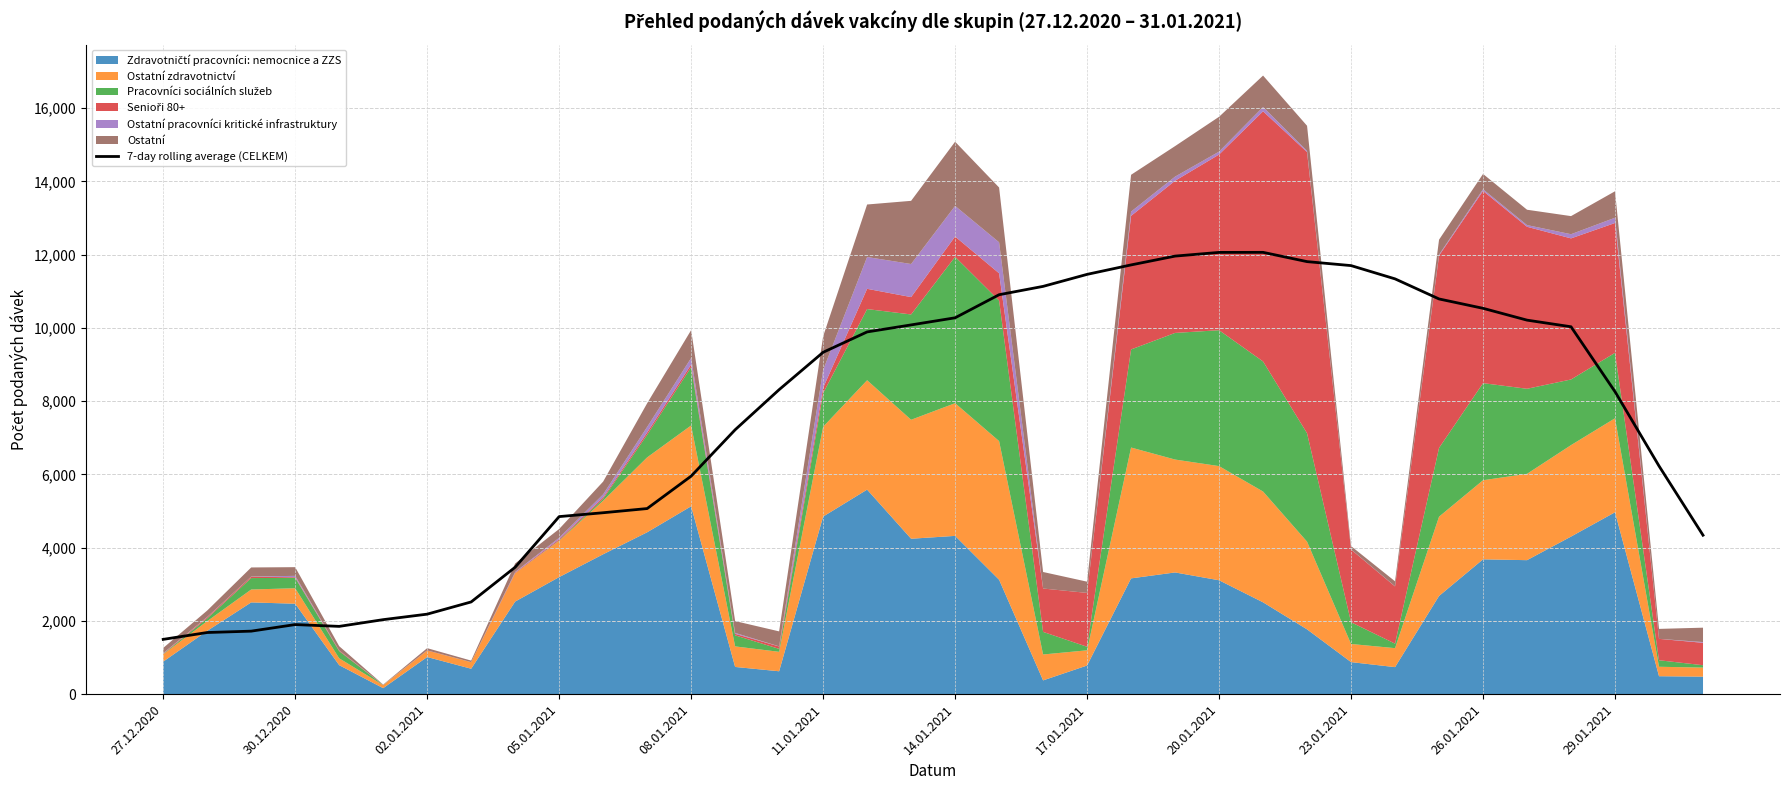

Where is the data nearest to the value 6778?

13